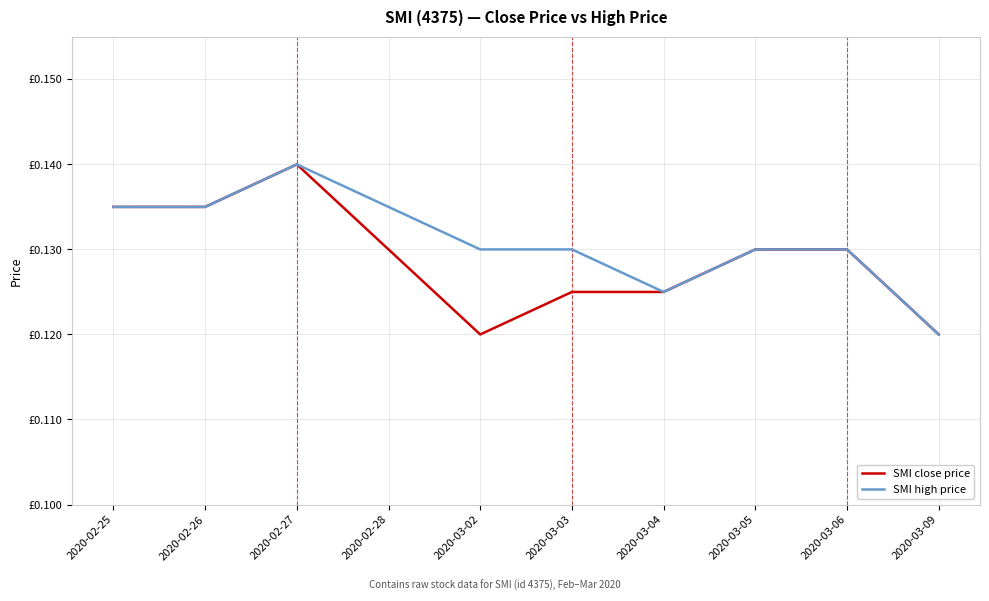

Does the chart have visible grid lines?

Yes